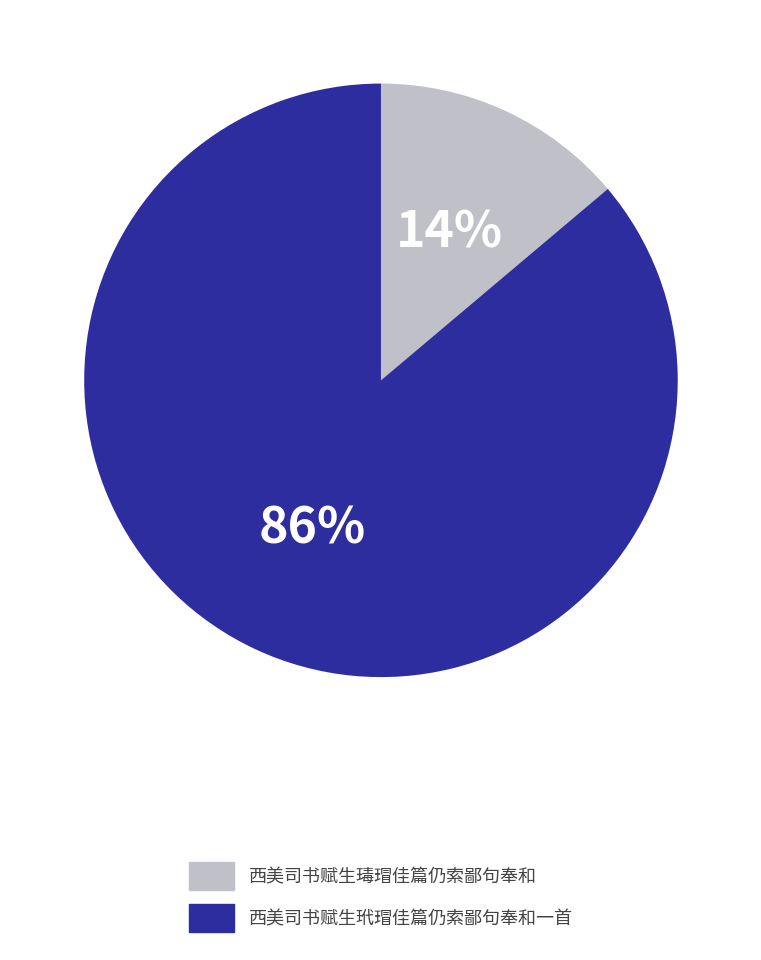

To the nearest percent, what is the difference between the 西美司书赋生玳瑁佳篇仍索鄙句奉和一首 and 西美司书赋生瑇瑁佳篇仍索鄙句奉和 slice percentages?

72%